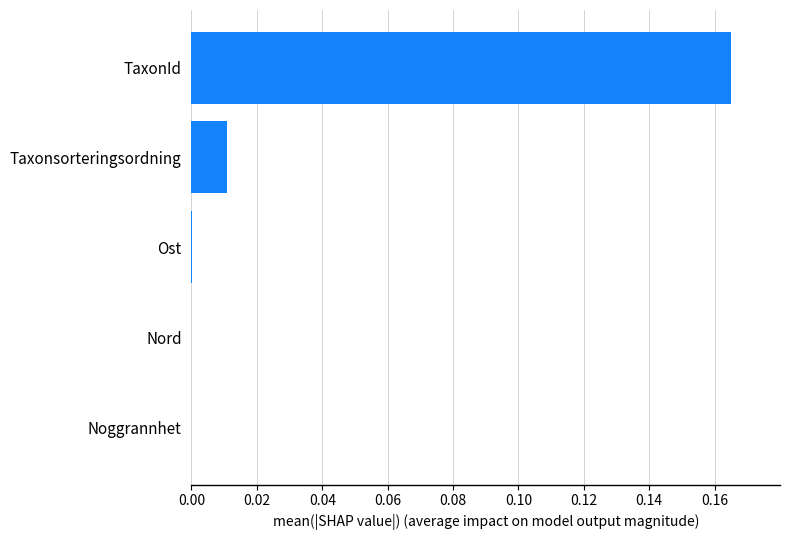

Which category has the highest value across all series?

TaxonId